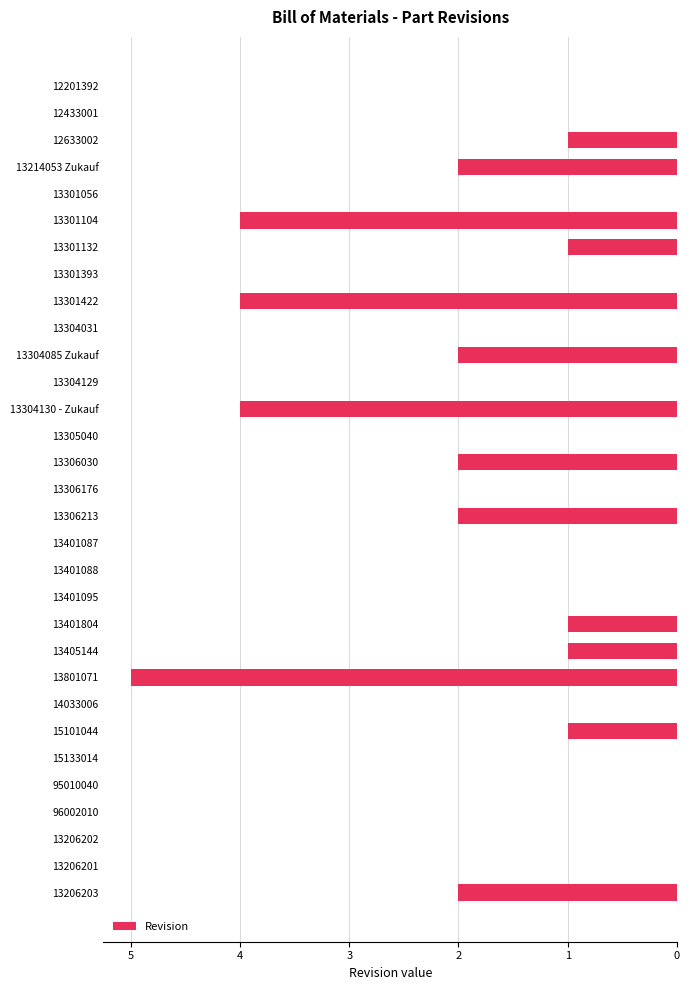

Are the bars horizontal?

Yes